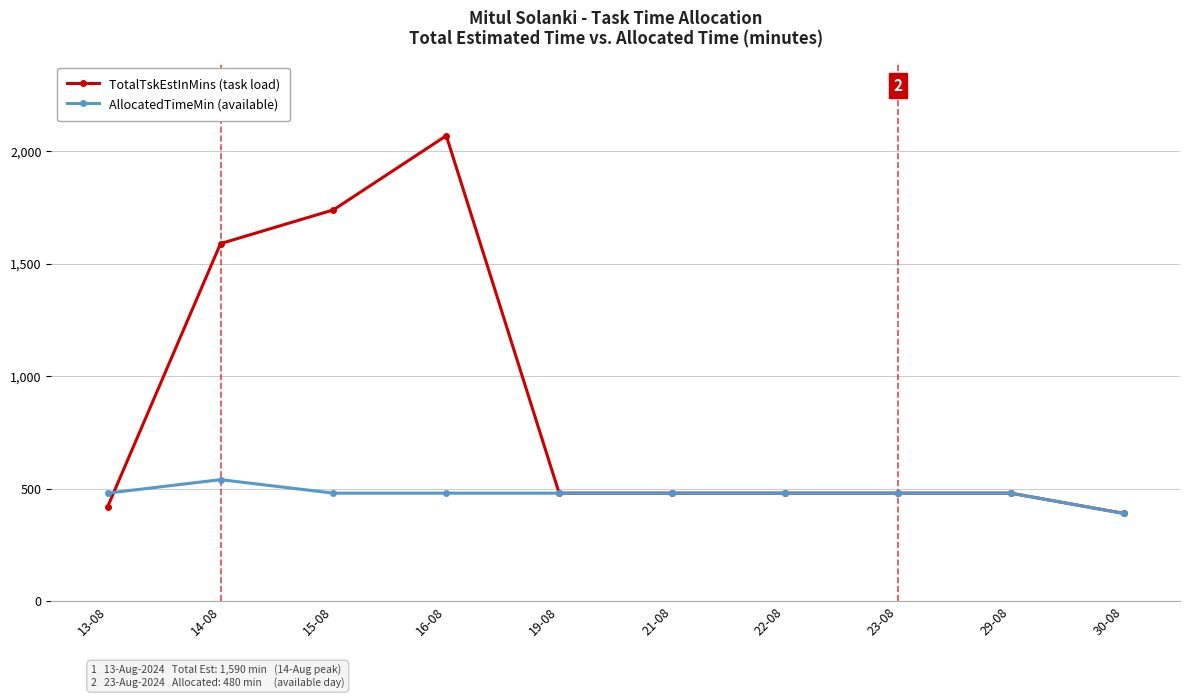

What is the label of the 3rd point from the left?

15-08